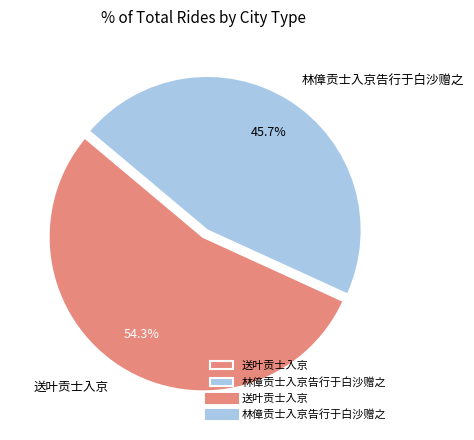

Does any single category account for the majority?

Yes